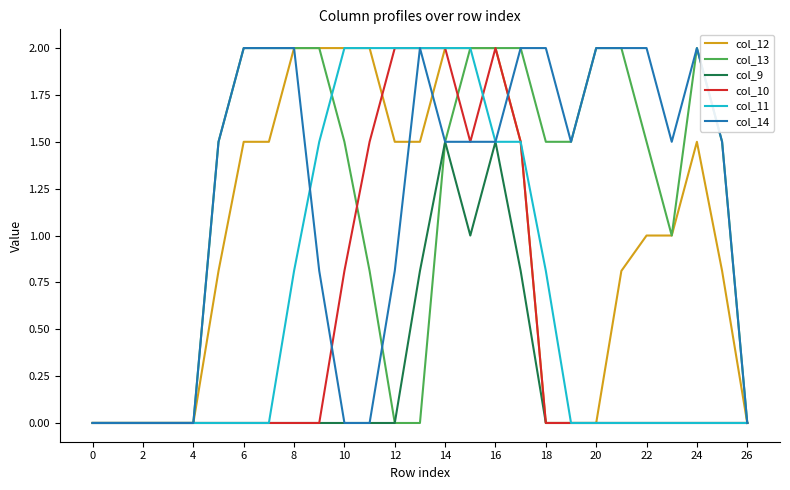

What is the maximum value shown in the chart?

2.0